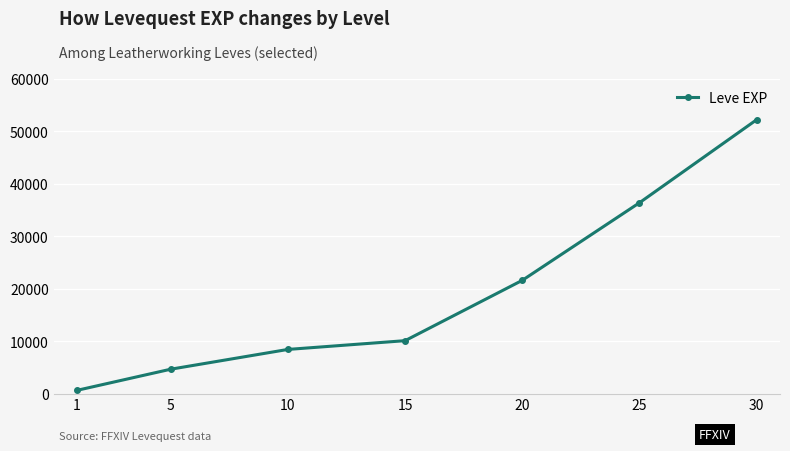

Count the number of categories in the chart.

7